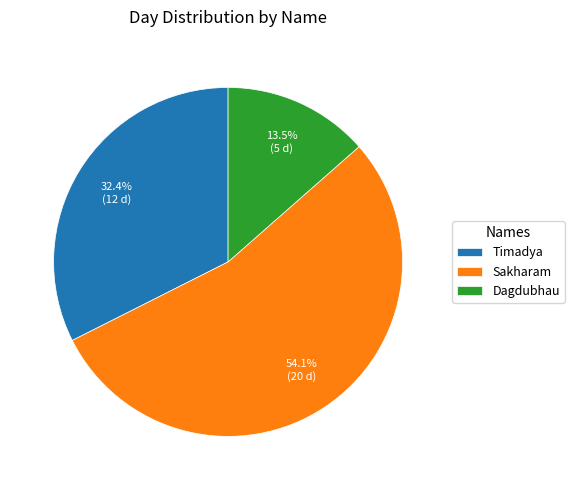

To the nearest percent, what percentage of the pie is Sakharam?

54%